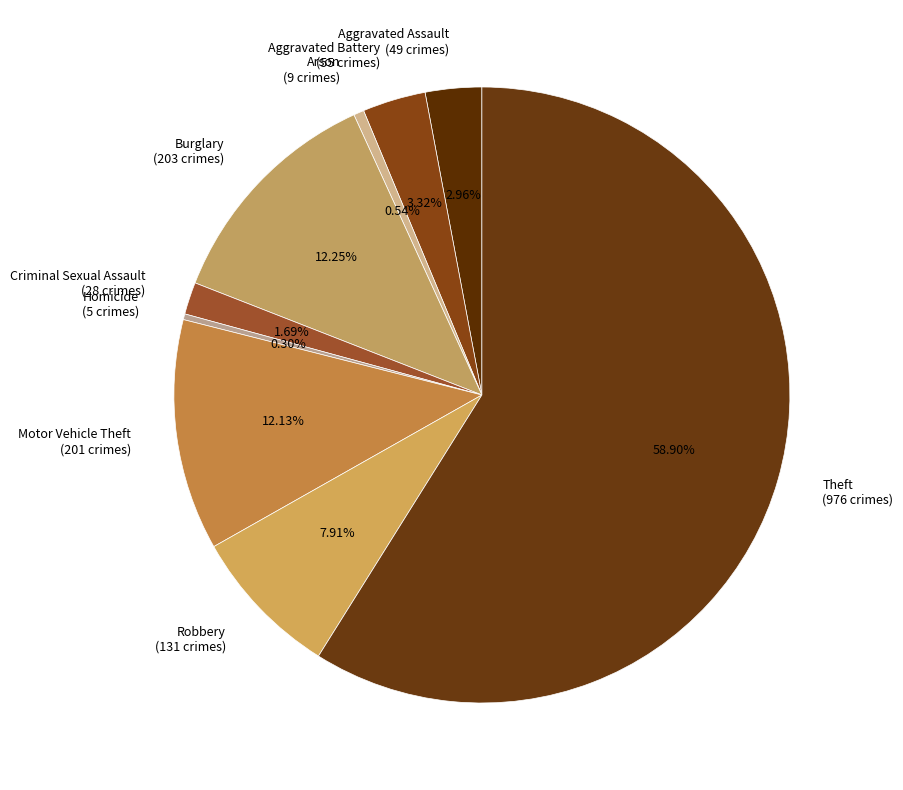

What percentage is the Criminal Sexual Assault slice, to the nearest percent?

2%